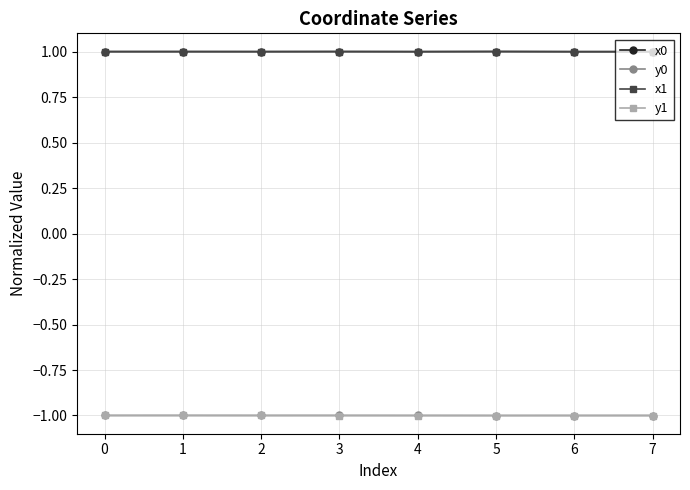

Is the value of x0 at 0 greater than the value of y0 at 5?

Yes